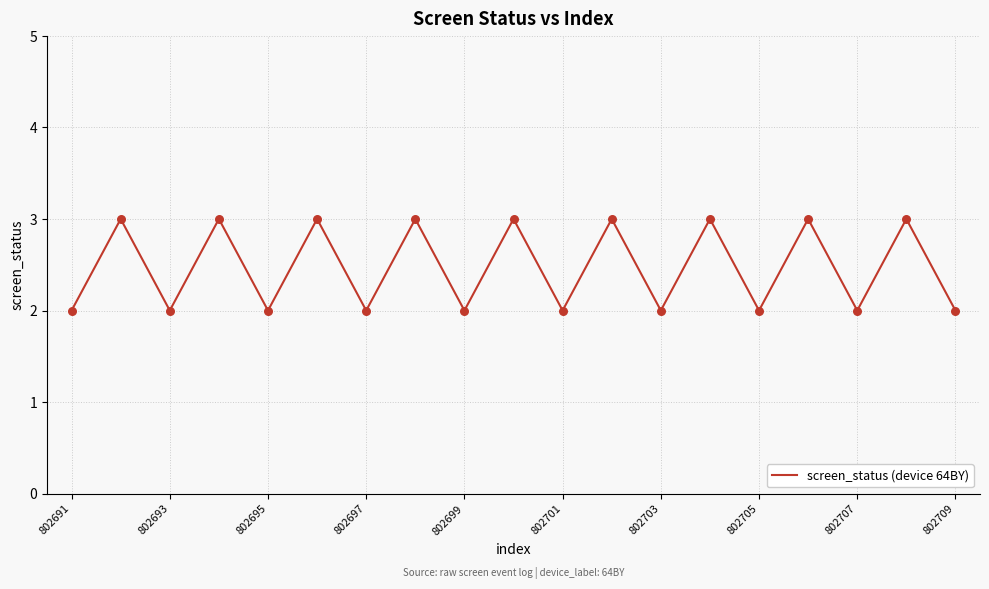

What is the maximum value shown in the chart?

3